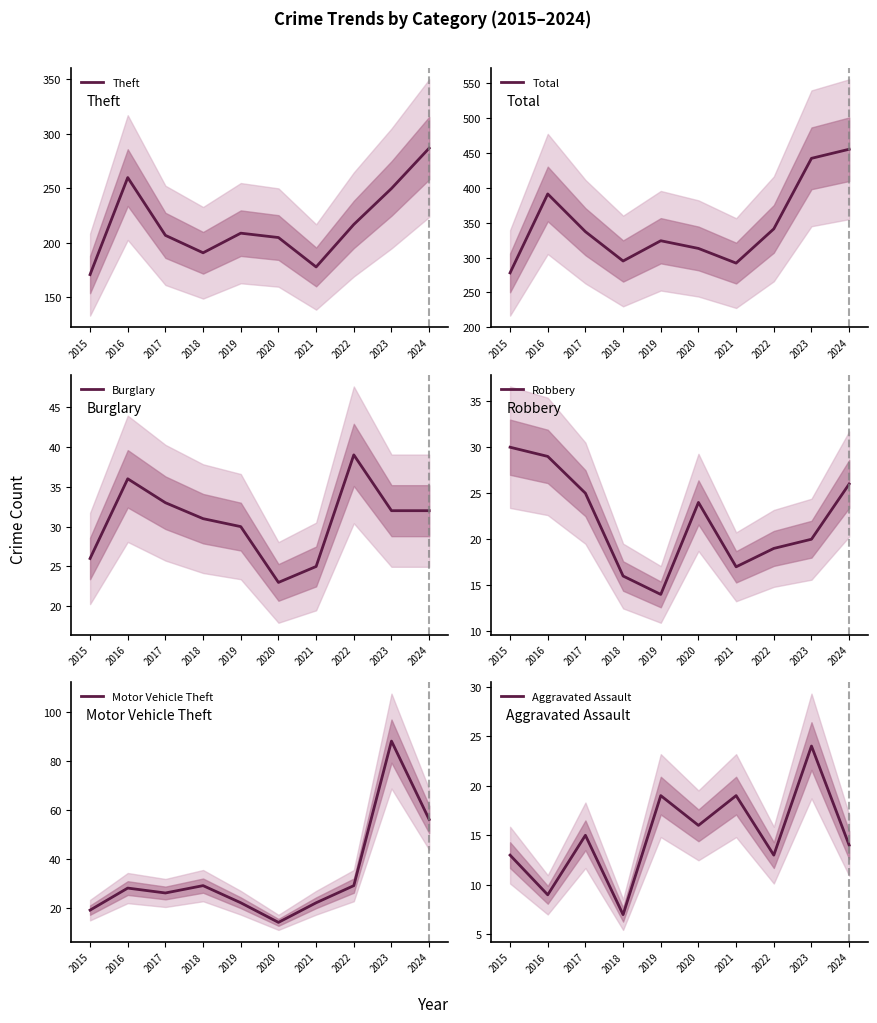

True or false: Aggravated Assault and Burglary cross at least once.

False